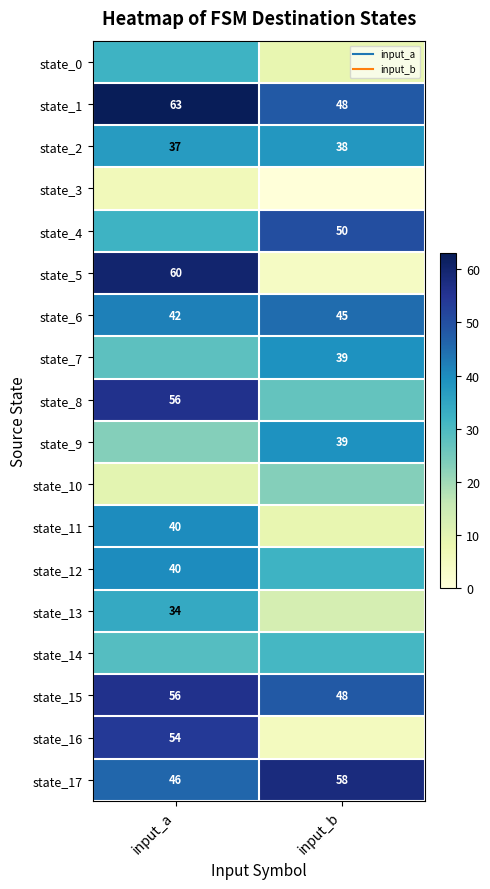

What is the maximum value for state_4?

50